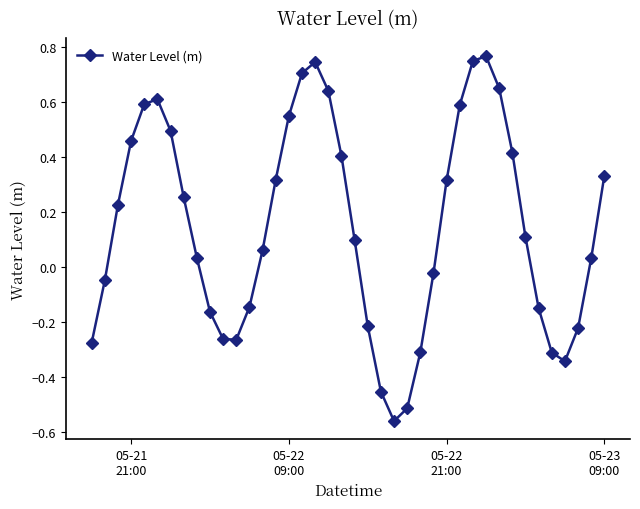

How many interior local peaks (higher than both neighbors) does the data have?

3